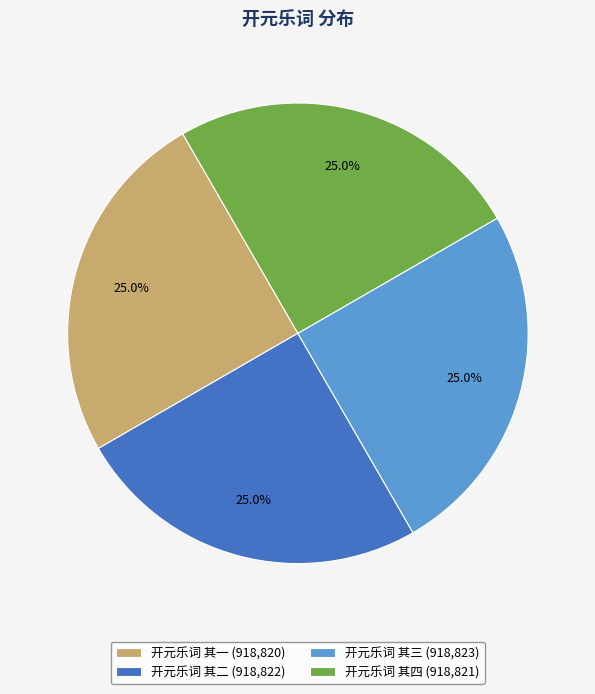

The 开元乐词 其二 slice represents 25% of the pie. True or false?

True